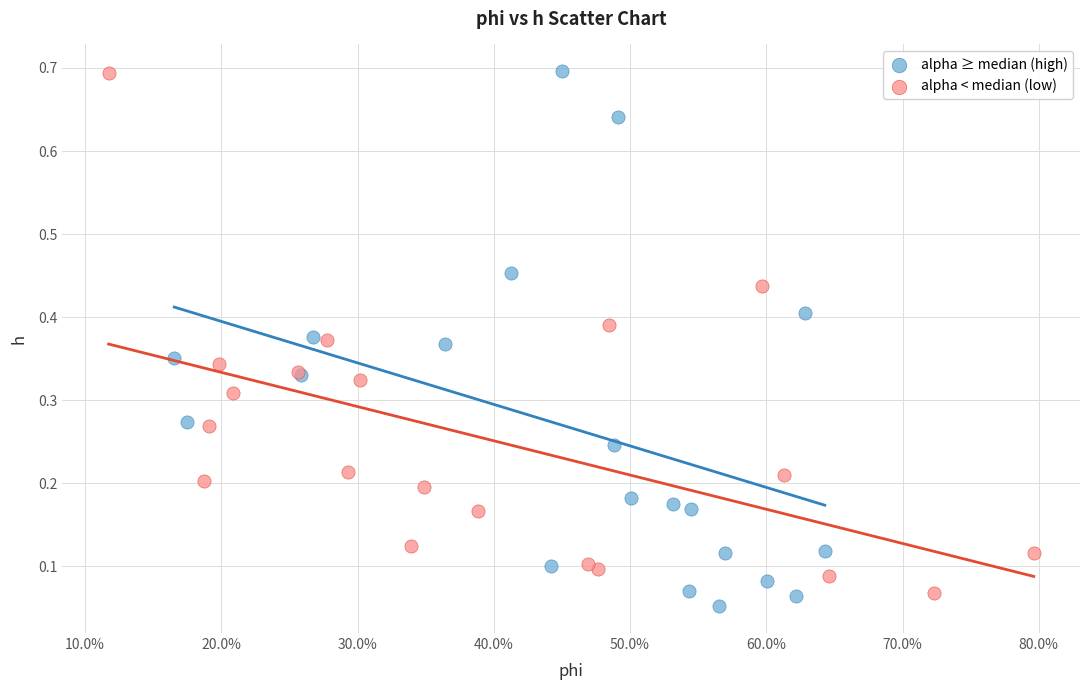

Which series contains the lowest Y value?

alpha ≥ median (high)